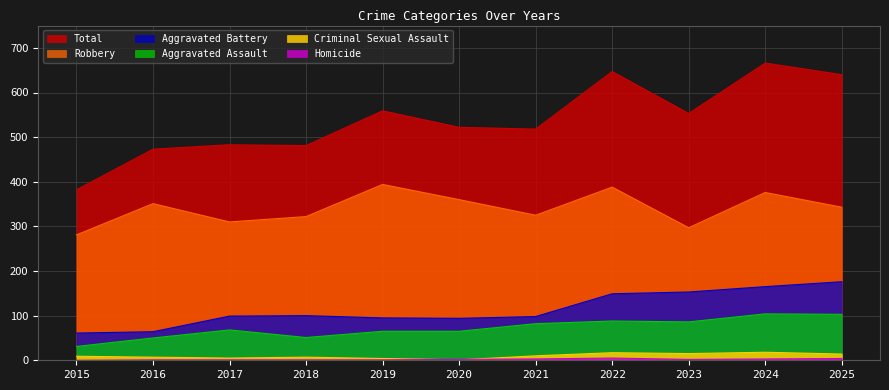

True or false: Homicide and Aggravated Battery intersect in this chart.

False